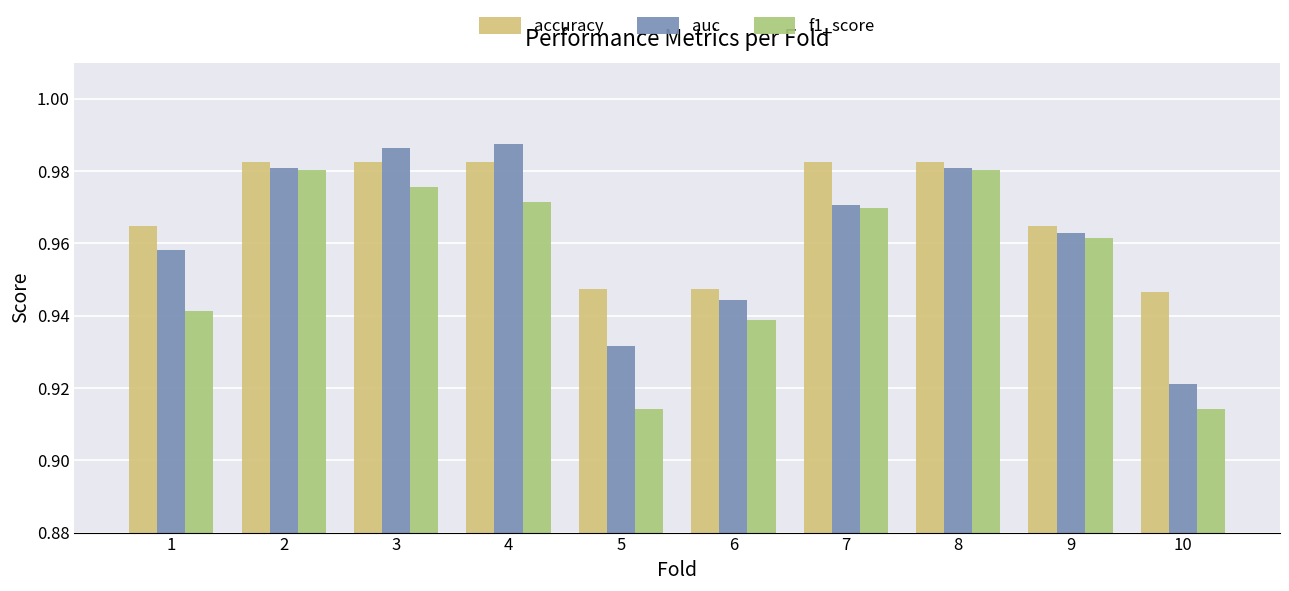

What is the total value across all series at 2?

2.9